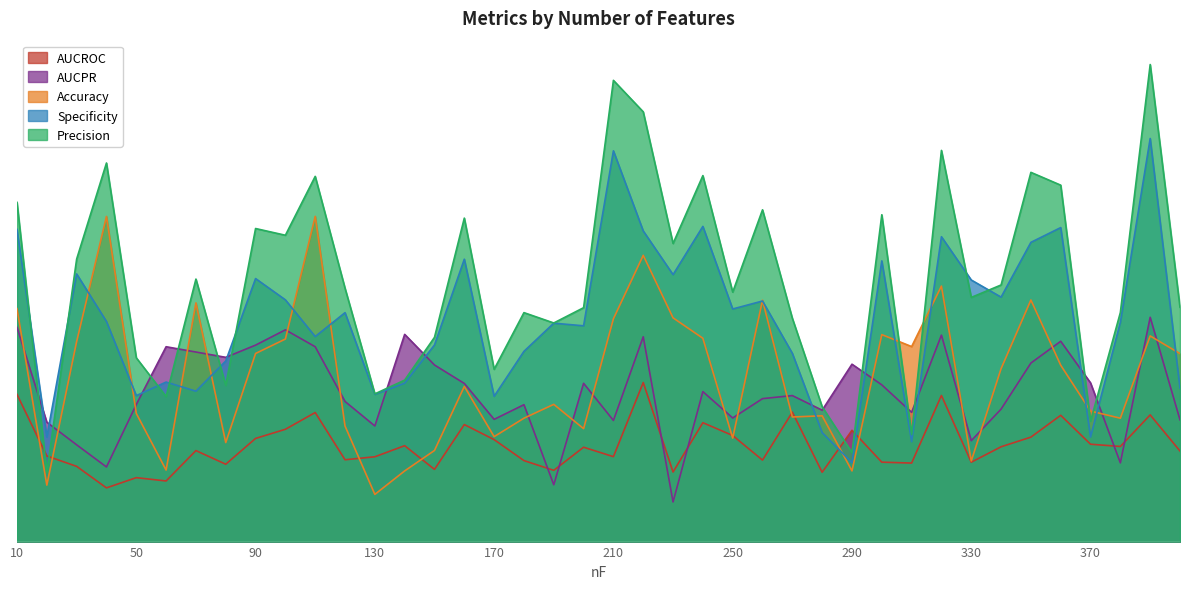

List the labels in order of AUCPR value, smallest first.

230, 190, 40, 380, 30, 330, 130, 20, 210, 400, 170, 250, 310, 280, 340, 180, 50, 120, 260, 270, 240, 300, 160, 200, 370, 150, 290, 350, 80, 70, 110, 60, 90, 360, 220, 320, 140, 100, 10, 390